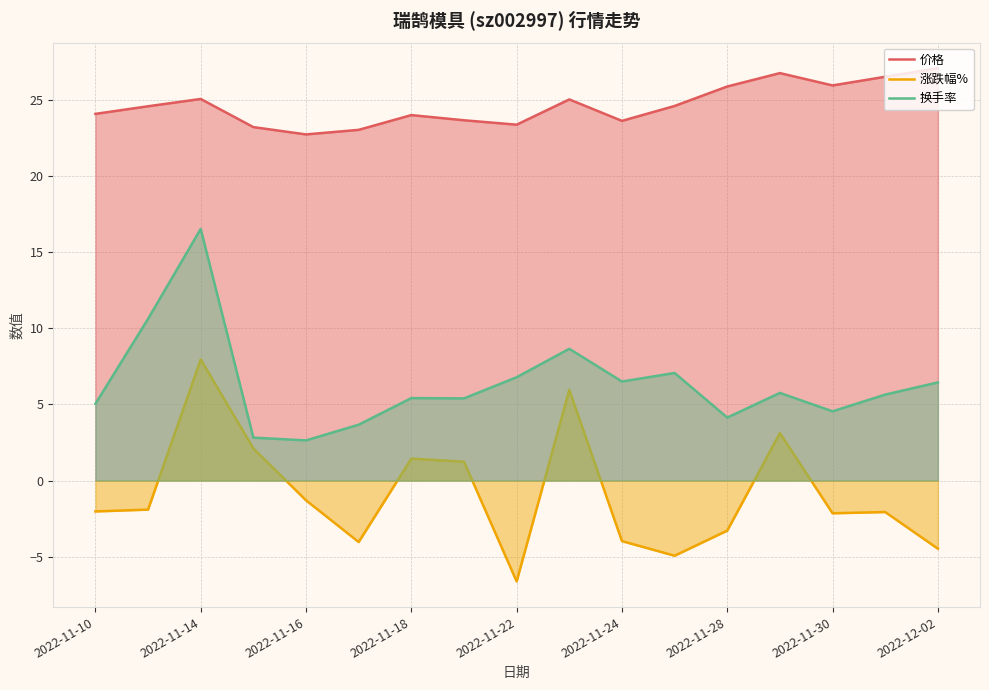

What is the total value across all series at 2022-12-02?

29.1